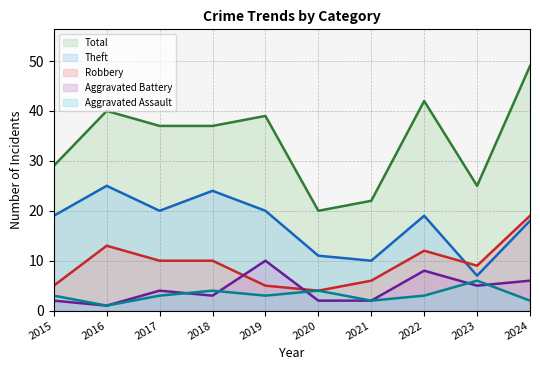

What is the total value across all series at 2015?

58